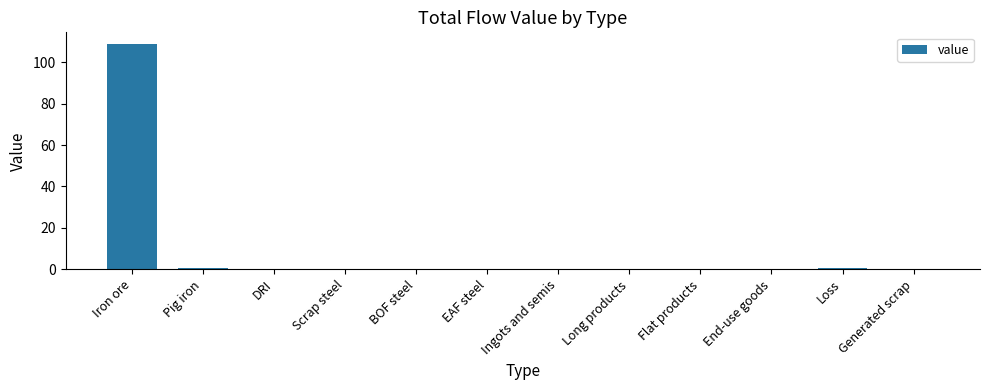

Which label corresponds to the largest value in the chart?

Iron ore